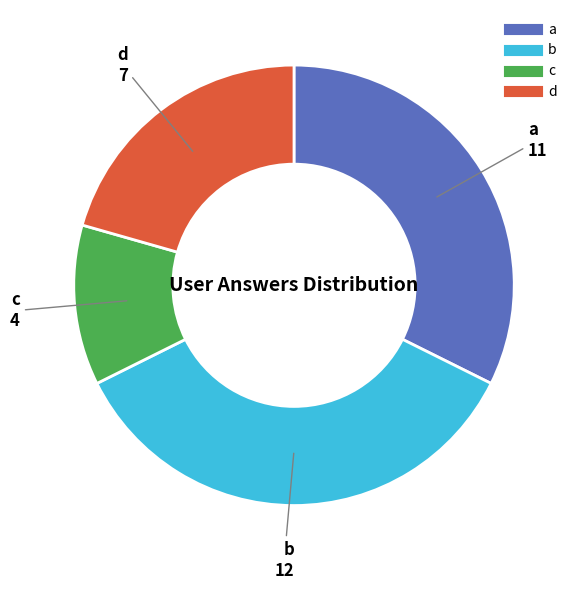

How many segments does this pie chart have?

4